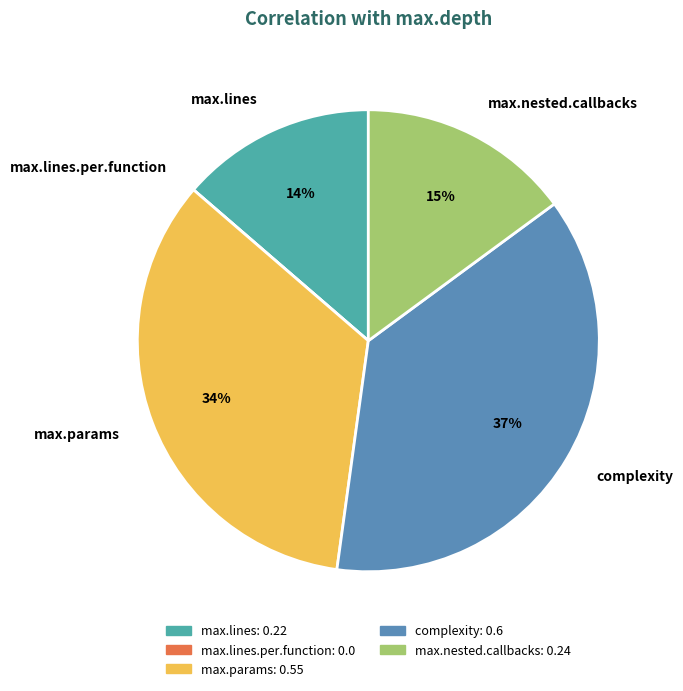

Which slice is the largest?

complexity